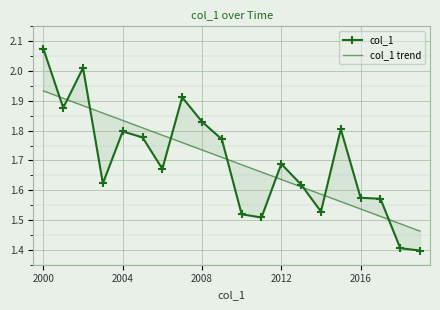

What position from the left is 11?

12